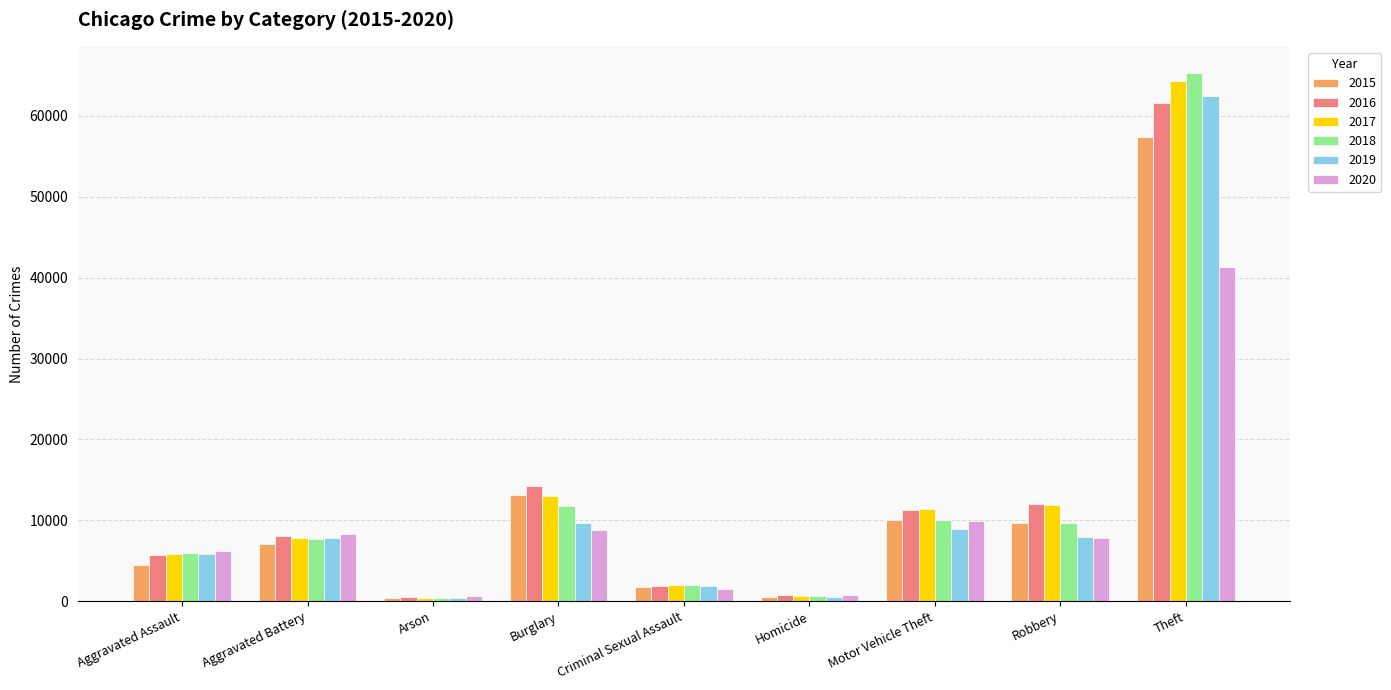

How many bars are there in total?

54